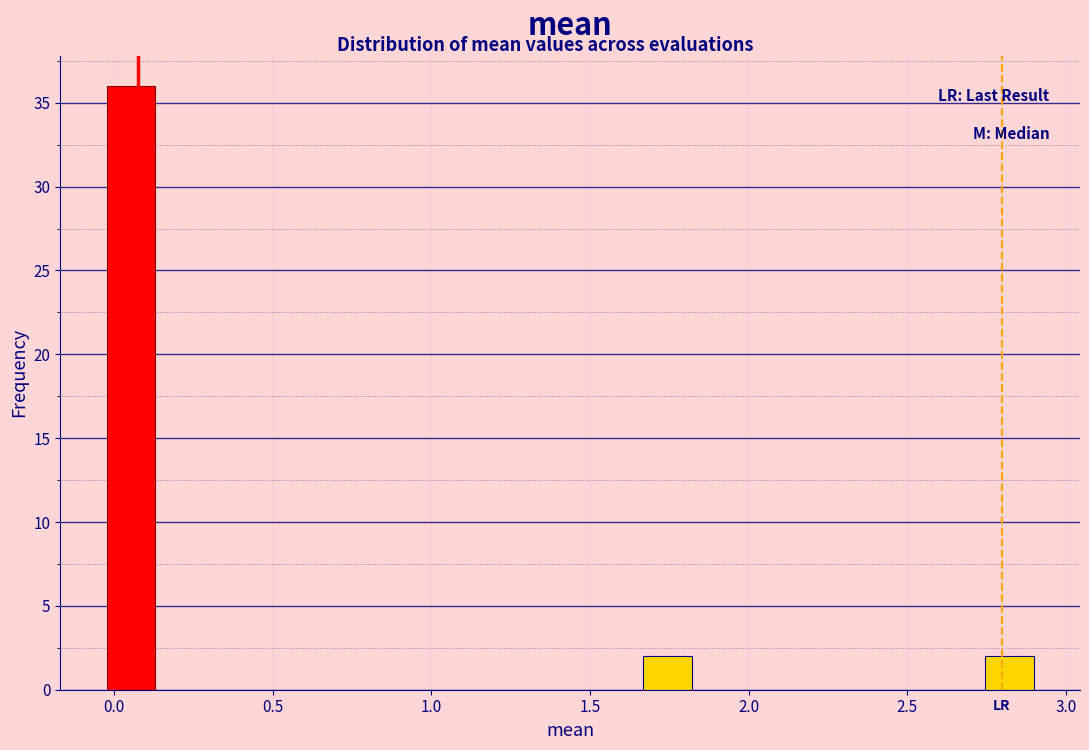

Around what value on the x-axis is the tallest bar? Give the approximate position of its centre, as read against the axis.

0.05